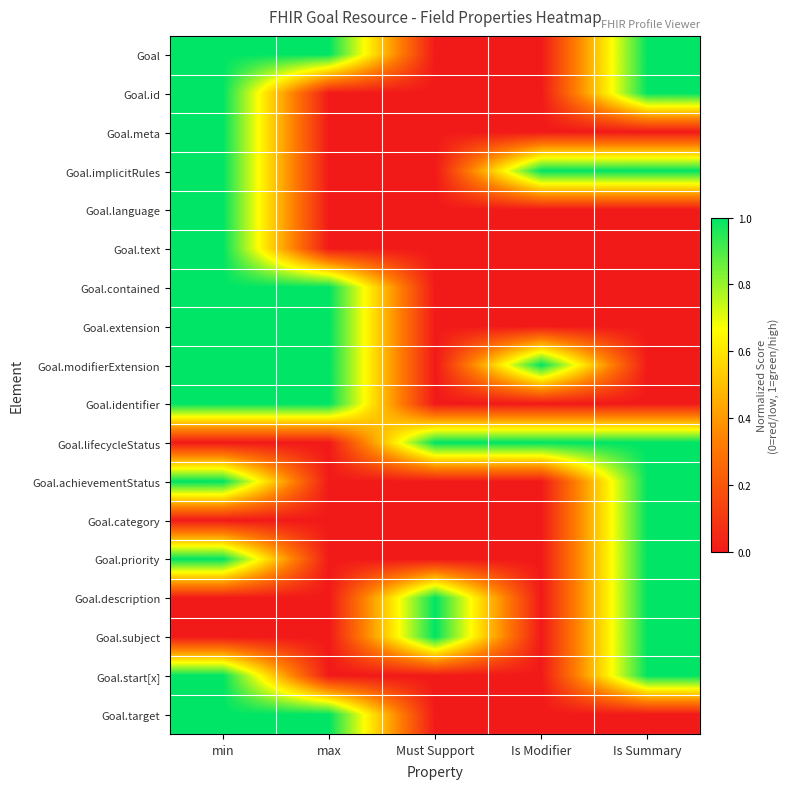

Which series has the largest range (max minus min)?

Goal